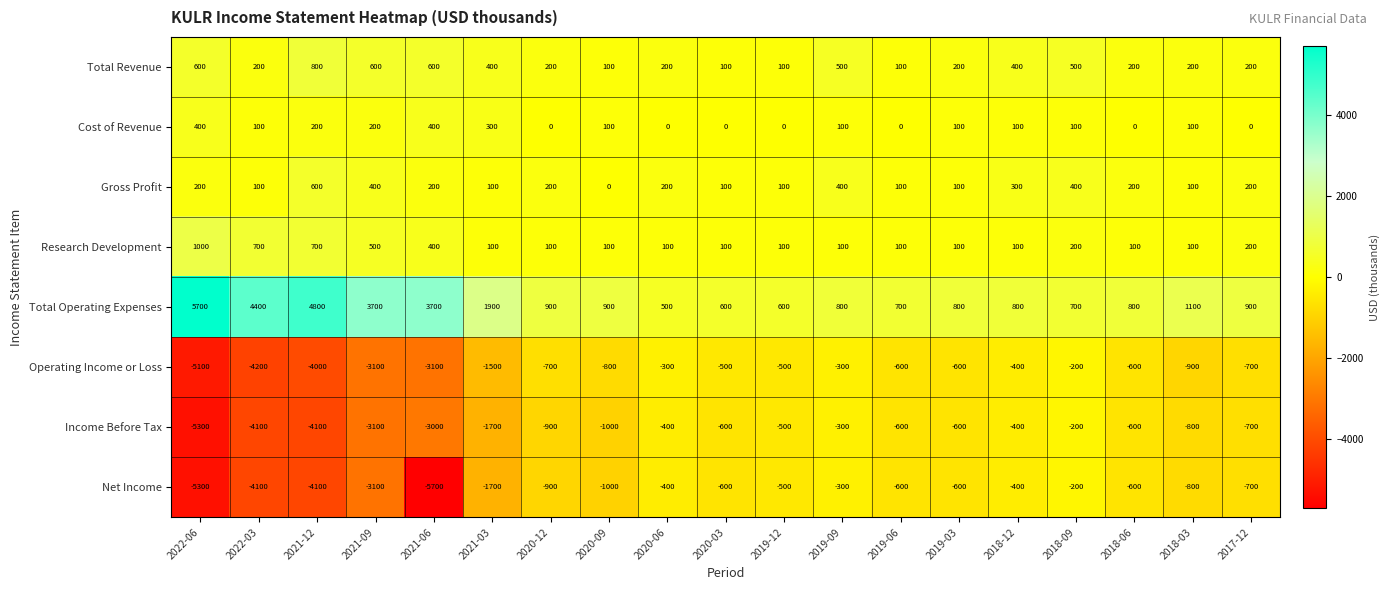

What is the minimum value shown in the chart?

-5700